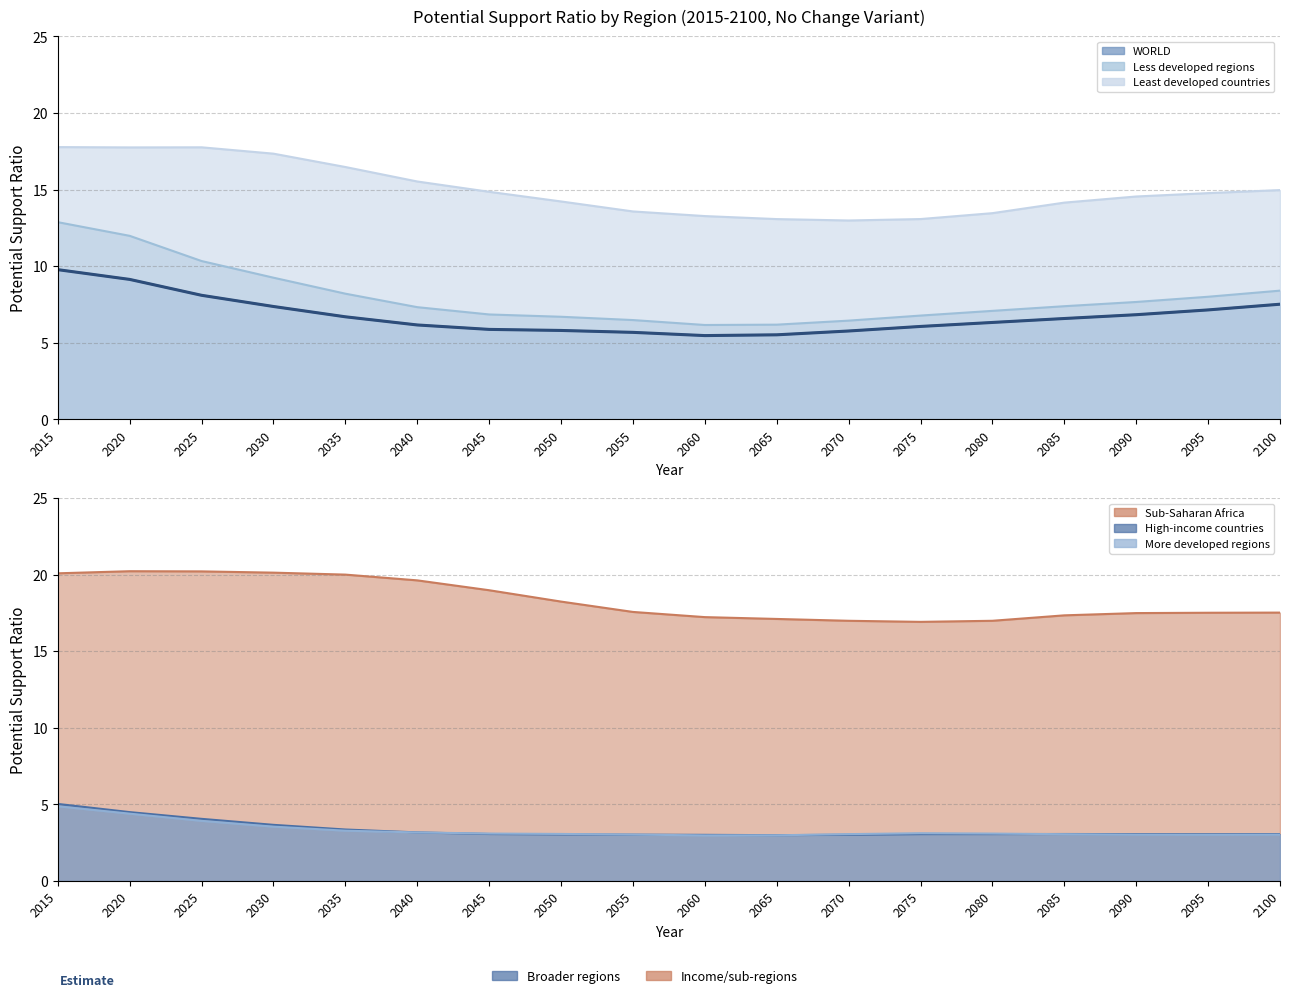

At which label does Least developed countries reach its minimum?

2070